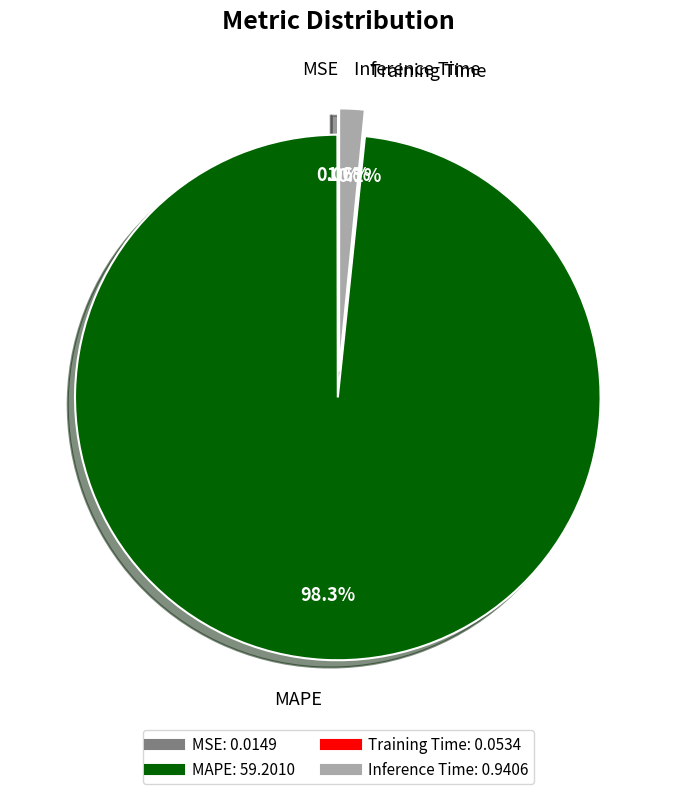

What is the majority slice?

MAPE